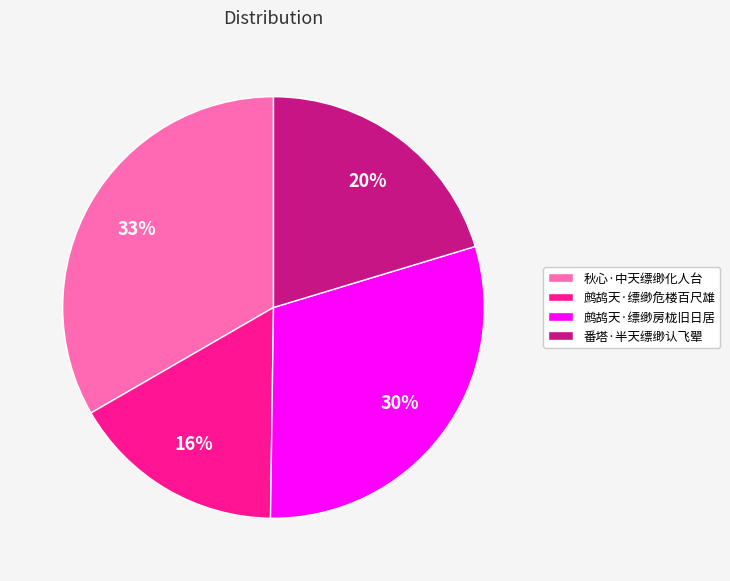

Which category has the biggest portion of the pie?

秋心·中天缥缈化人台